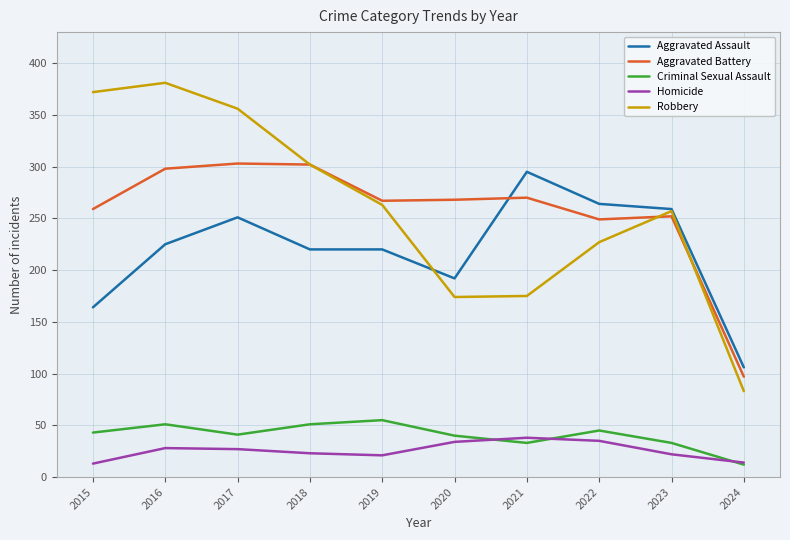

Which series changed the most between 2018 and 2021?

Robbery